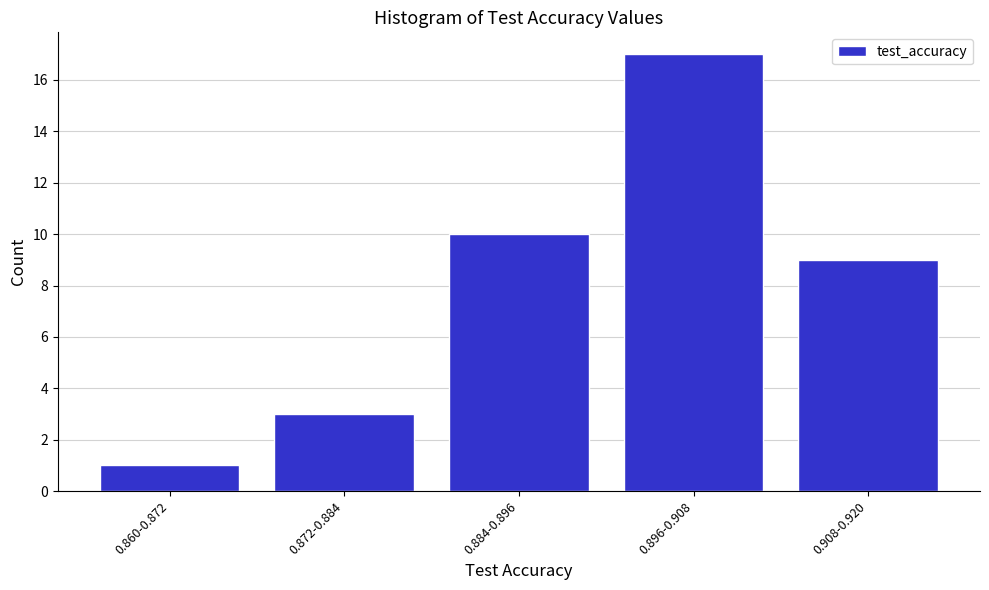

Reading left to right, list all the values displayed in this chart.

1	3	10	17	9